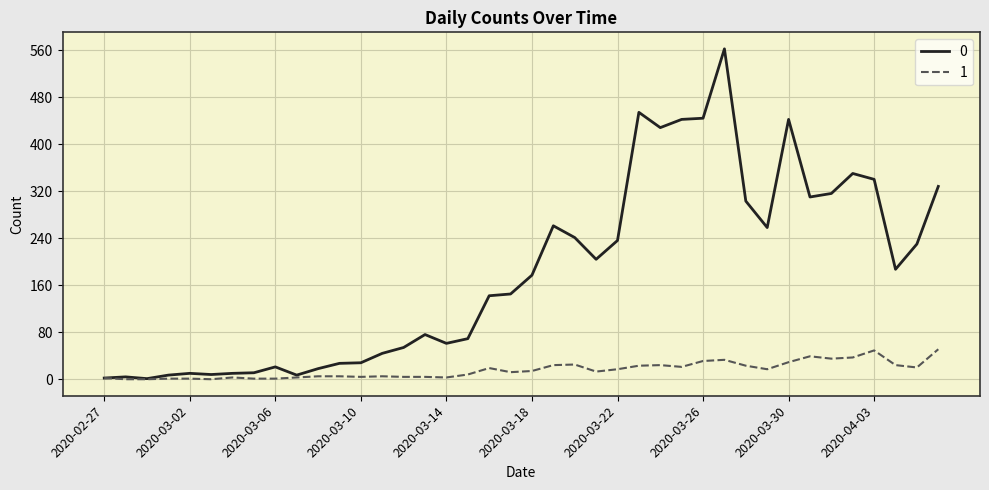

What are all the series names shown in the legend?

0, 1